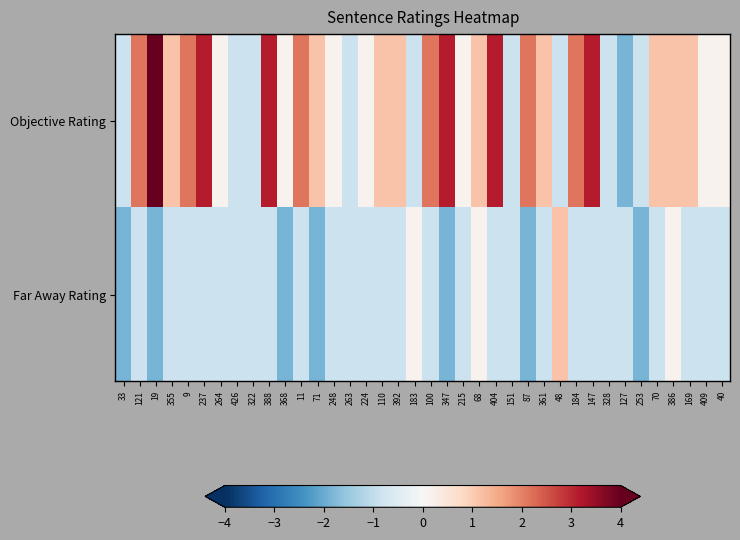

Rank the series at 264 from highest to lowest value.

Objective Rating, Far Away Rating